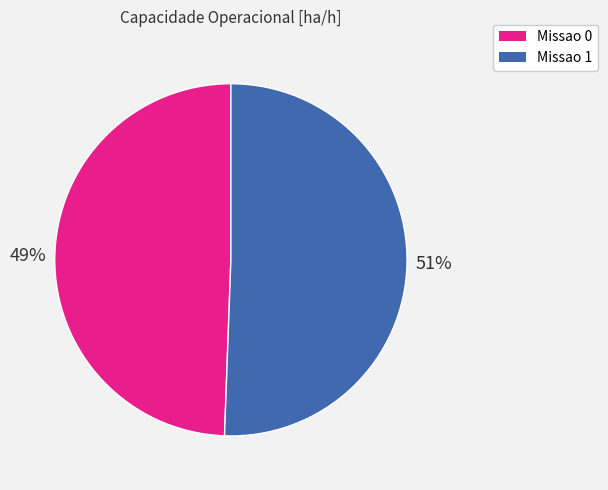

Count the number of slices in the pie.

2